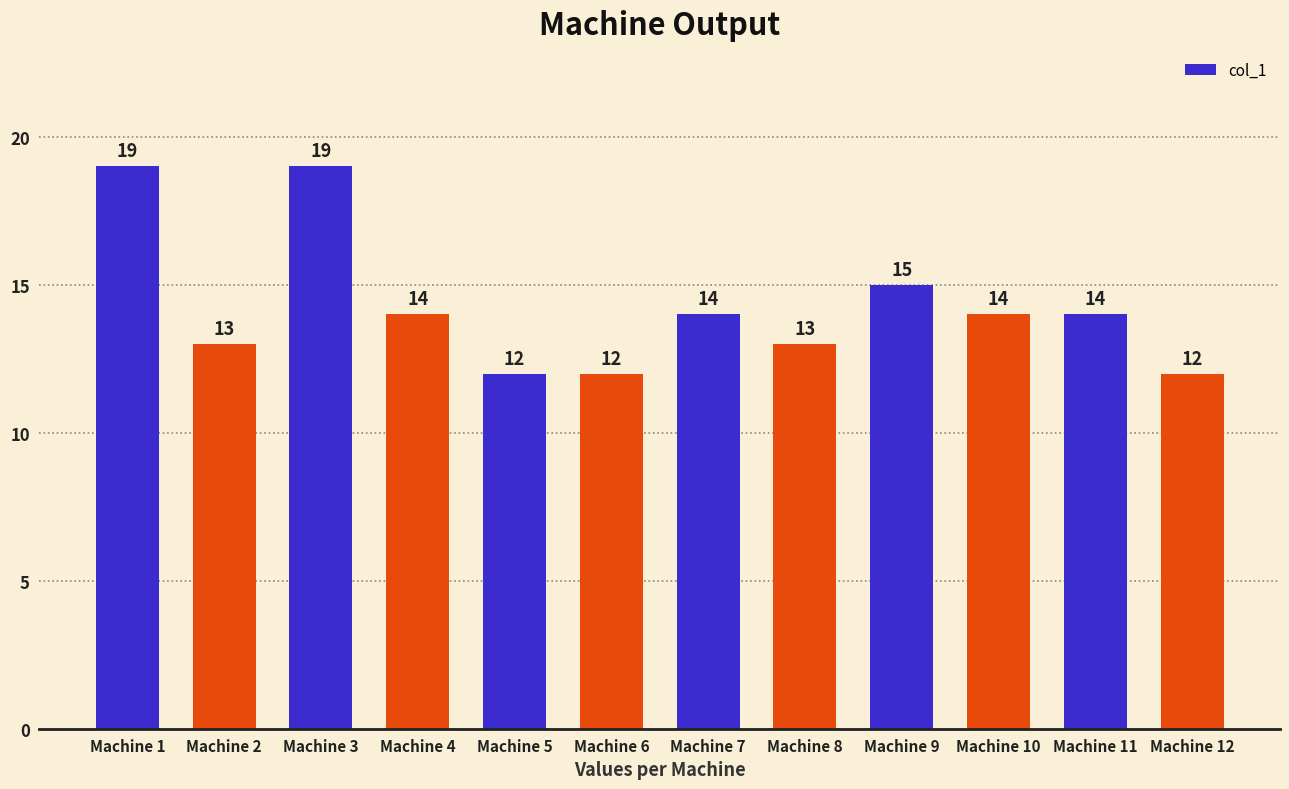

Between Machine 11 and Machine 1, which is larger?

Machine 1